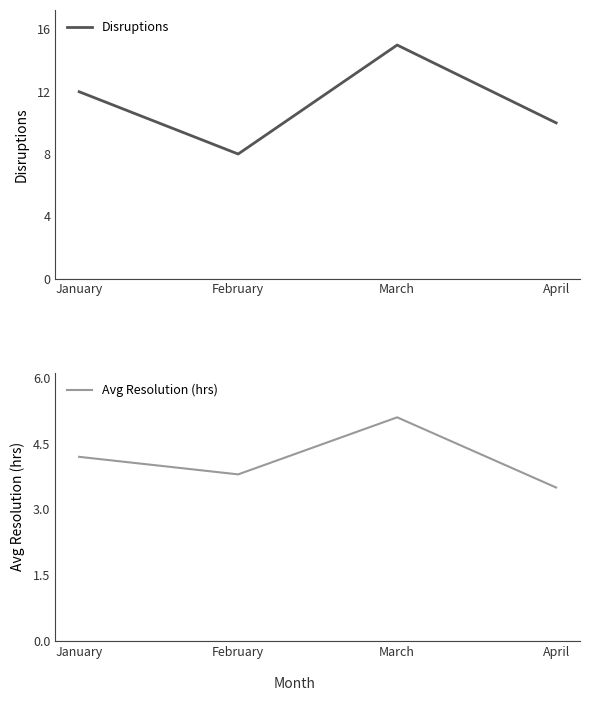

How many categories are shown in the chart?

4